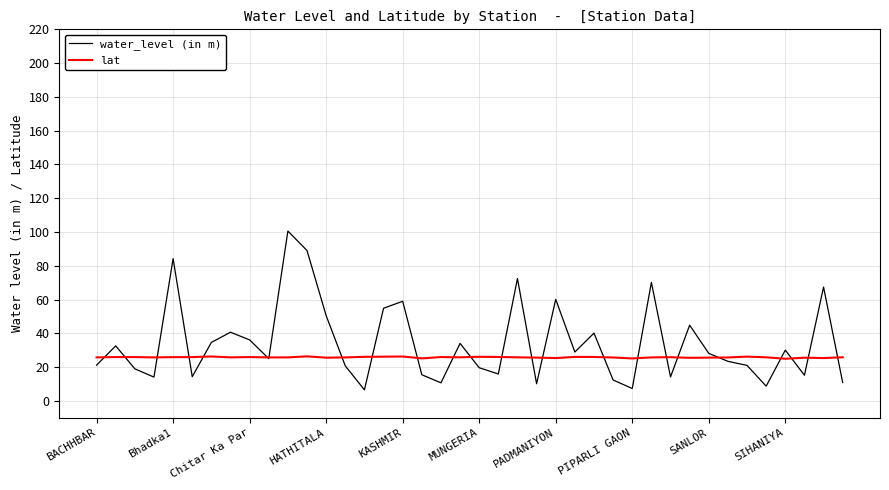

What is the minimum value for lat?

24.9